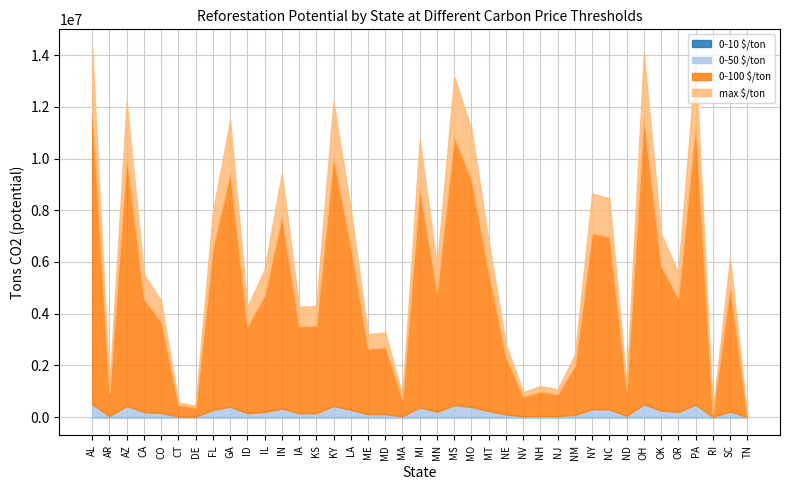

At which category is the sum across all series the highest?

AL